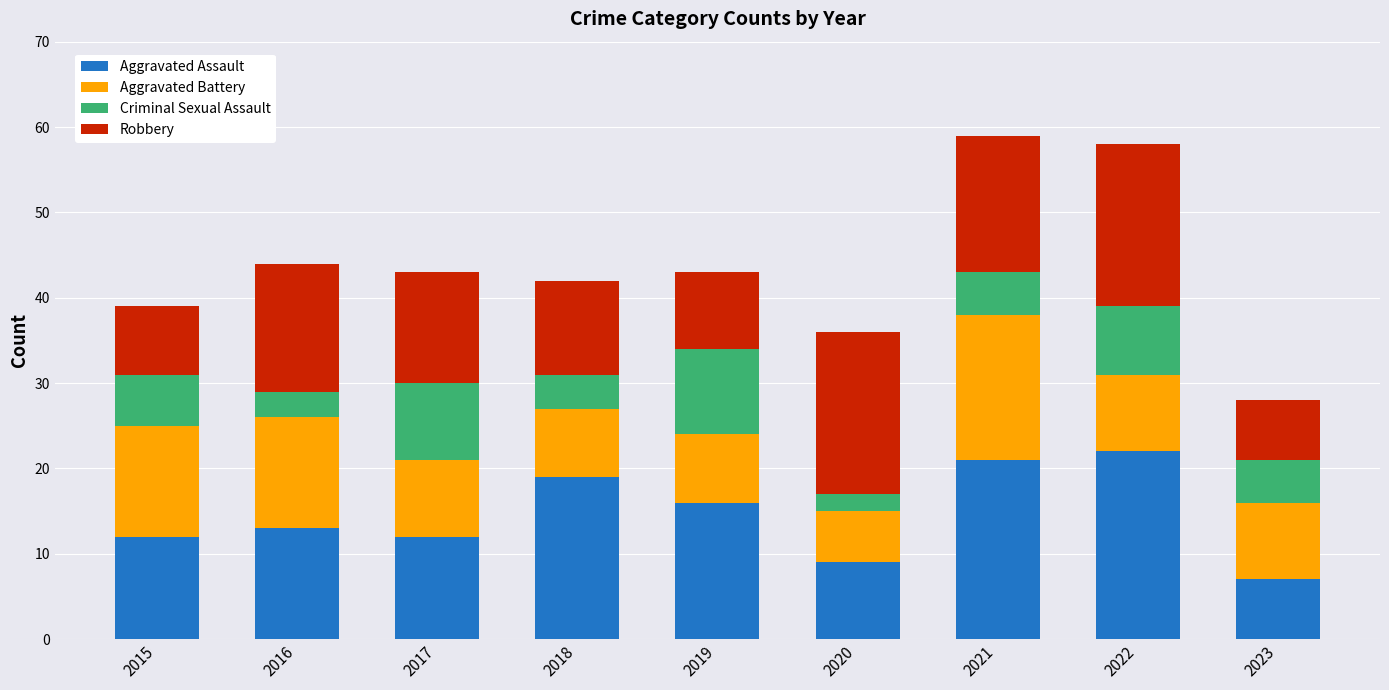

What is the total value across all series at 2019?

43